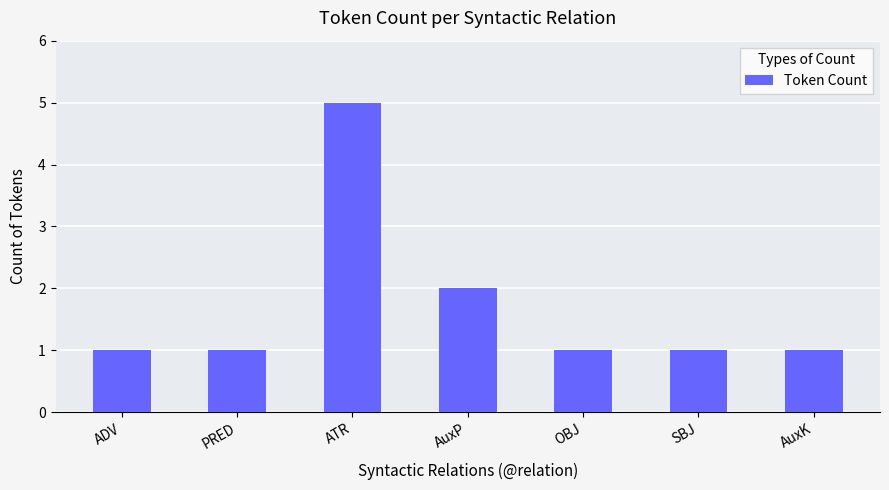

Which label corresponds to the largest value in the chart?

ATR